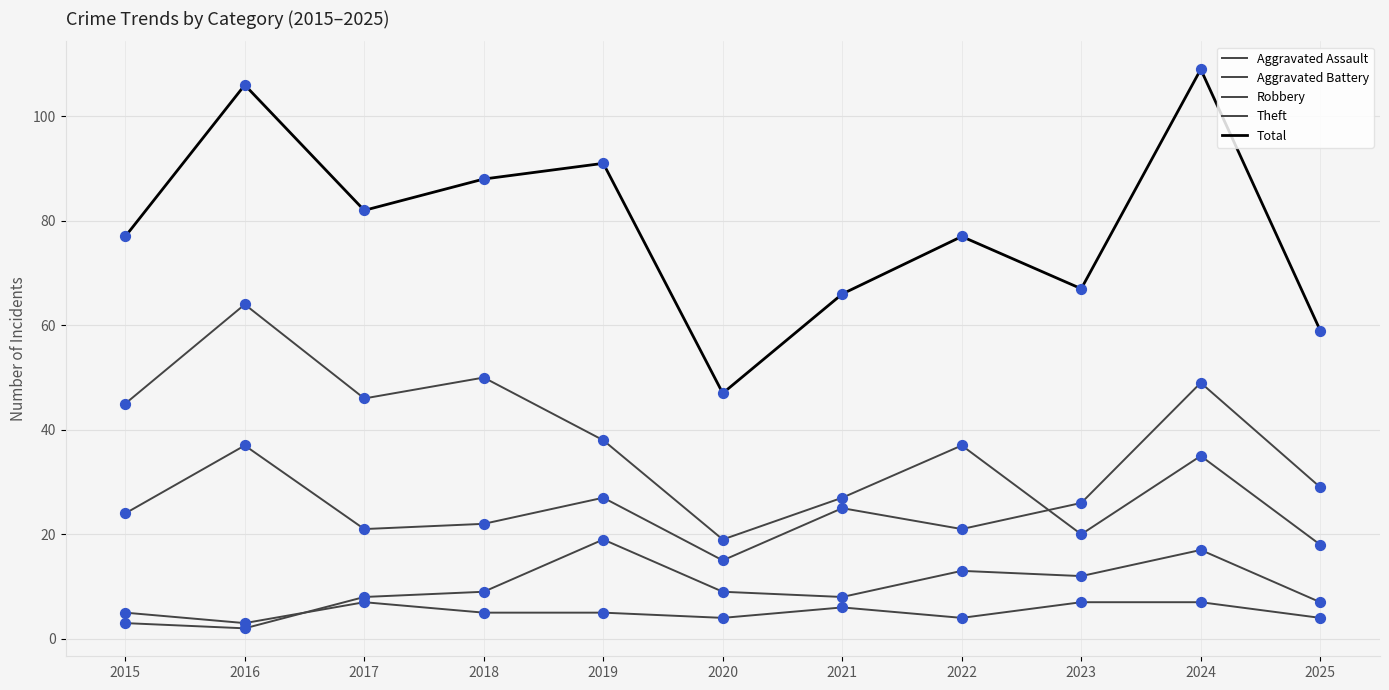

Does the chart have visible grid lines?

Yes